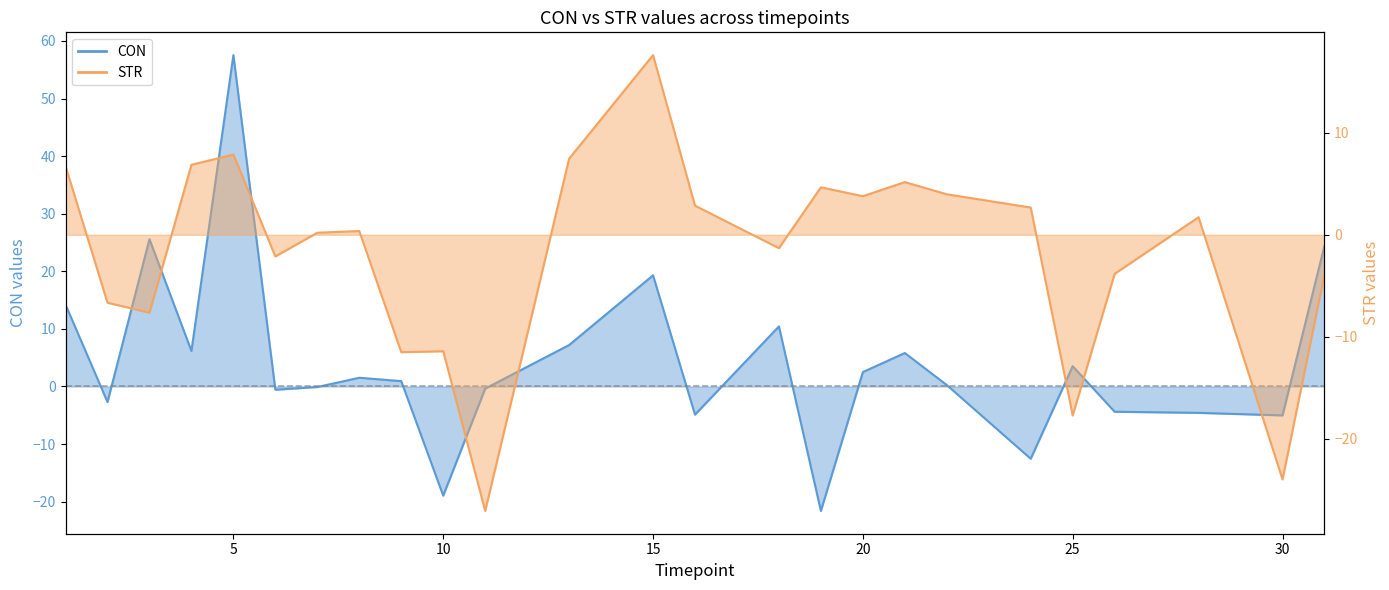

True or false: STR line has a value of -47.1 at 10.

False